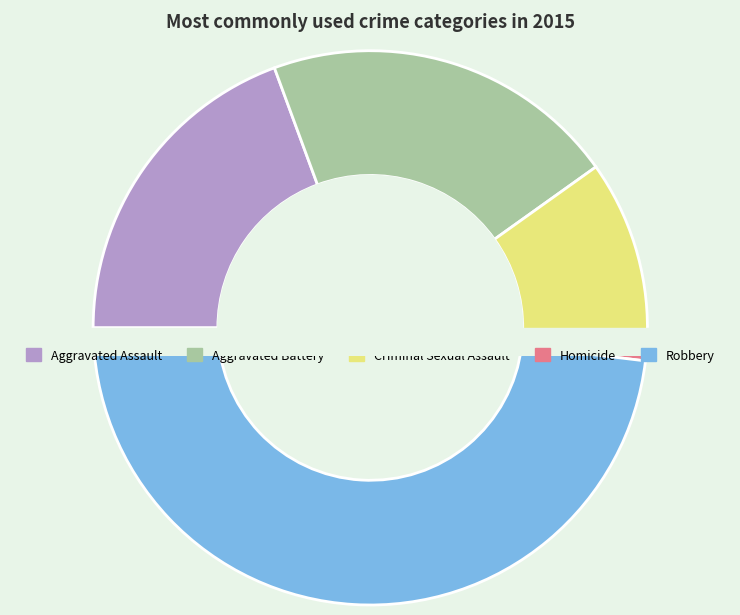

What is the smallest slice in the pie chart?

Homicide